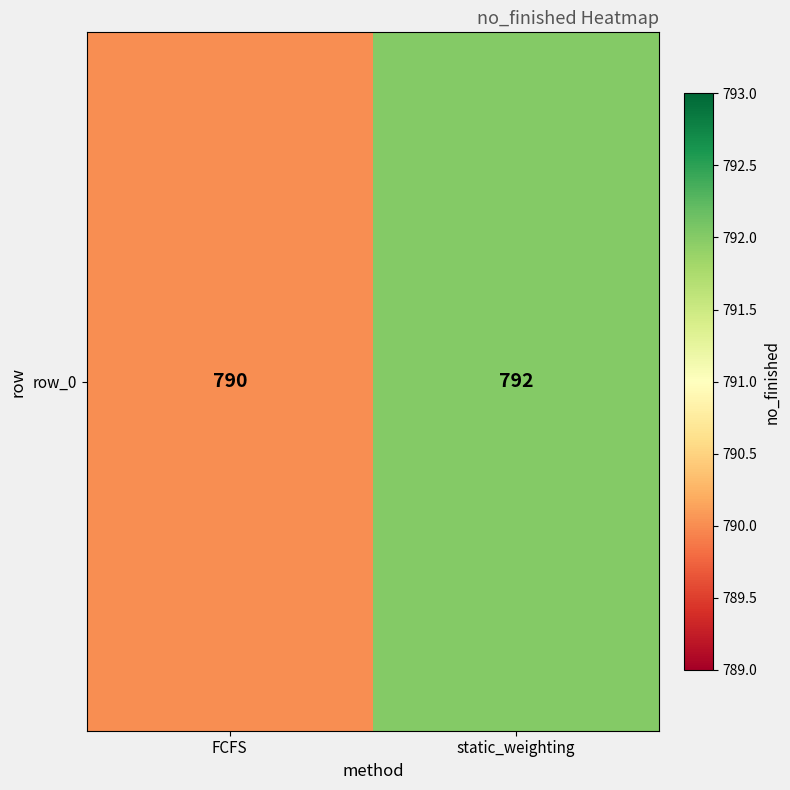

Reading left to right, what are all the values shown in this chart?

790	792